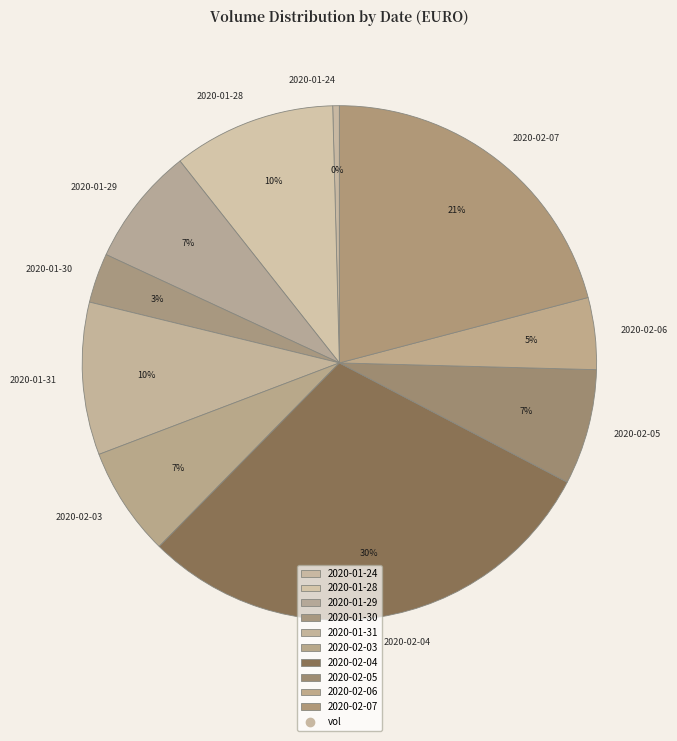

True or false: 2020-01-29 accounts for 7% of the total.

True